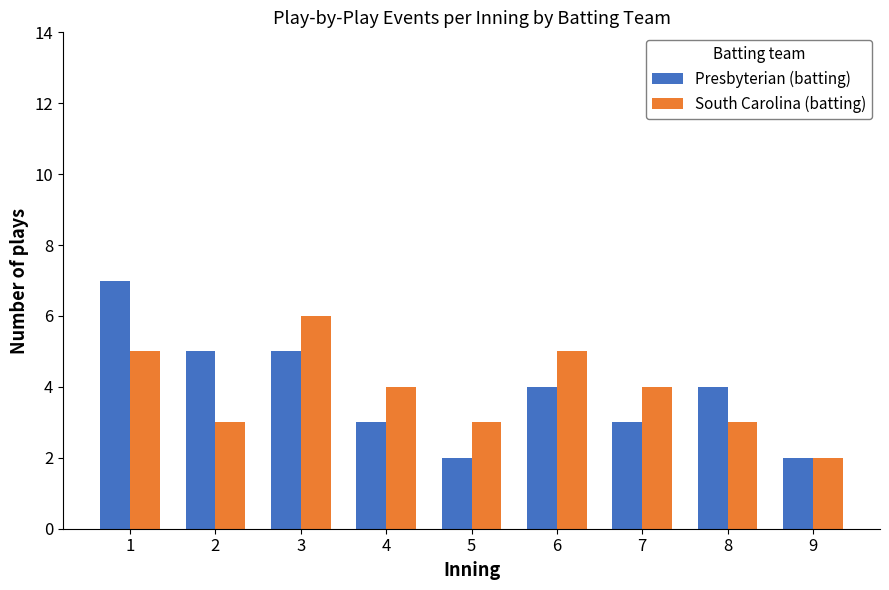

Which series has the widest spread of values?

Presbyterian (batting)